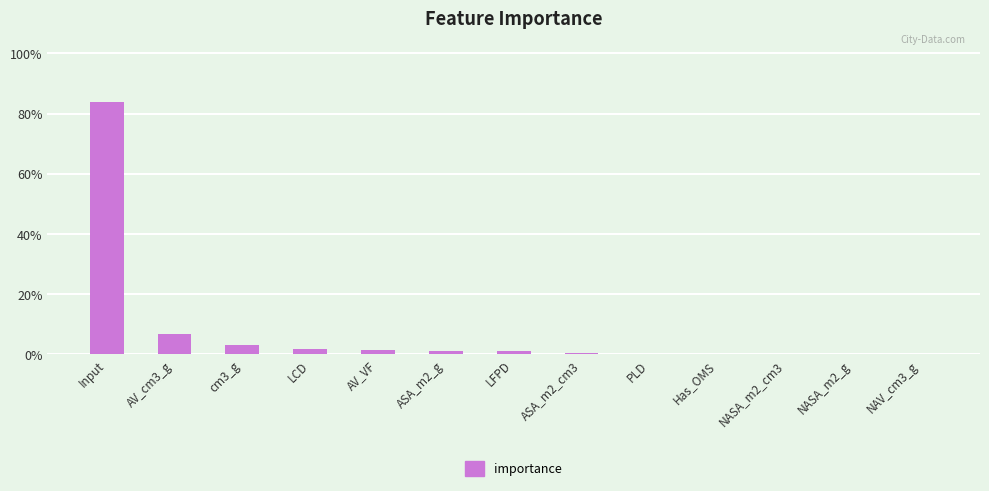

Rank the categories by value from highest to lowest.

Input, AV_cm3_g, cm3_g, LCD, AV_VF, ASA_m2_g, LFPD, ASA_m2_cm3, PLD, Has_OMS, NASA_m2_cm3, NASA_m2_g, NAV_cm3_g